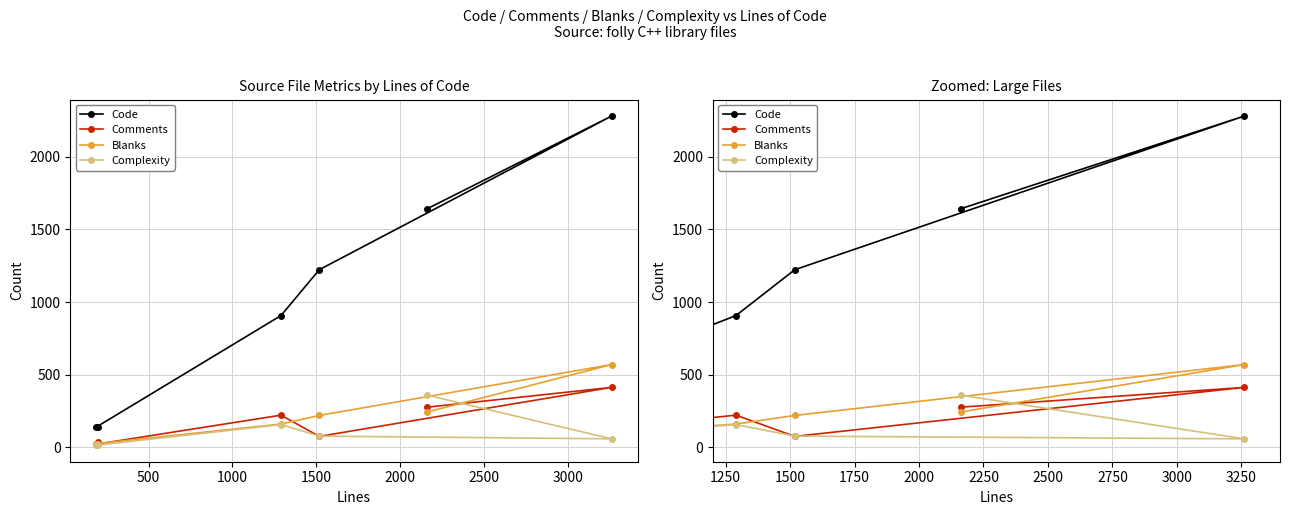

What are all the series names shown in the legend?

Code, Comments, Blanks, Complexity